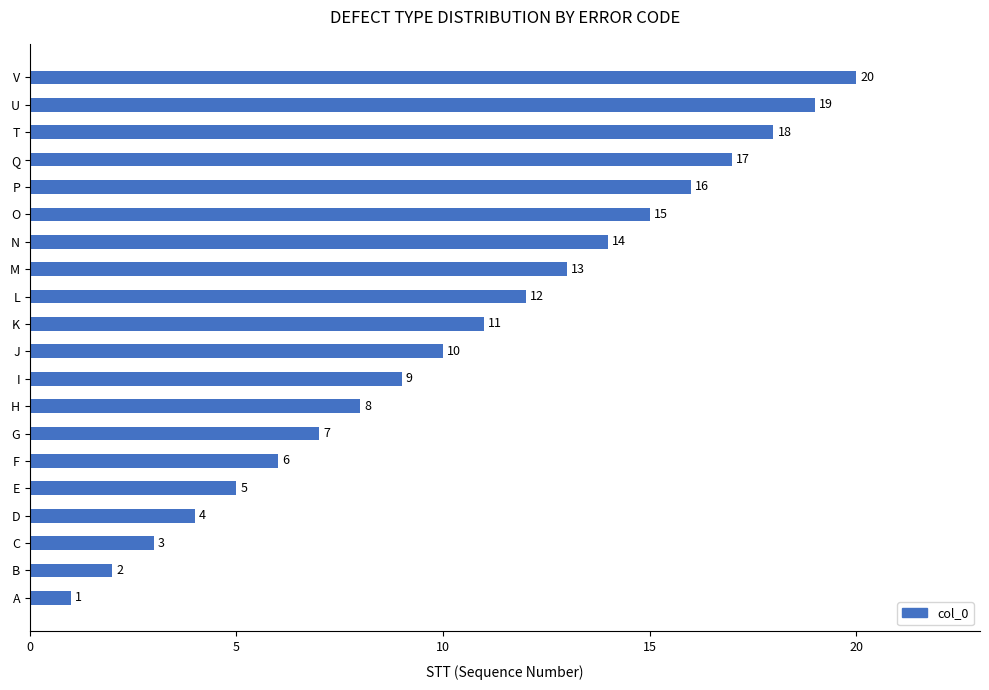

What is the difference between the maximum and minimum values?

19